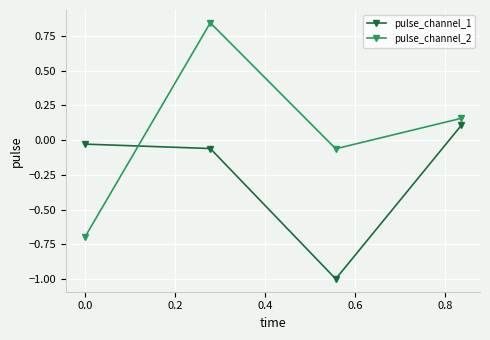

What is the average value of the pulse_channel_1 series?

-0.2